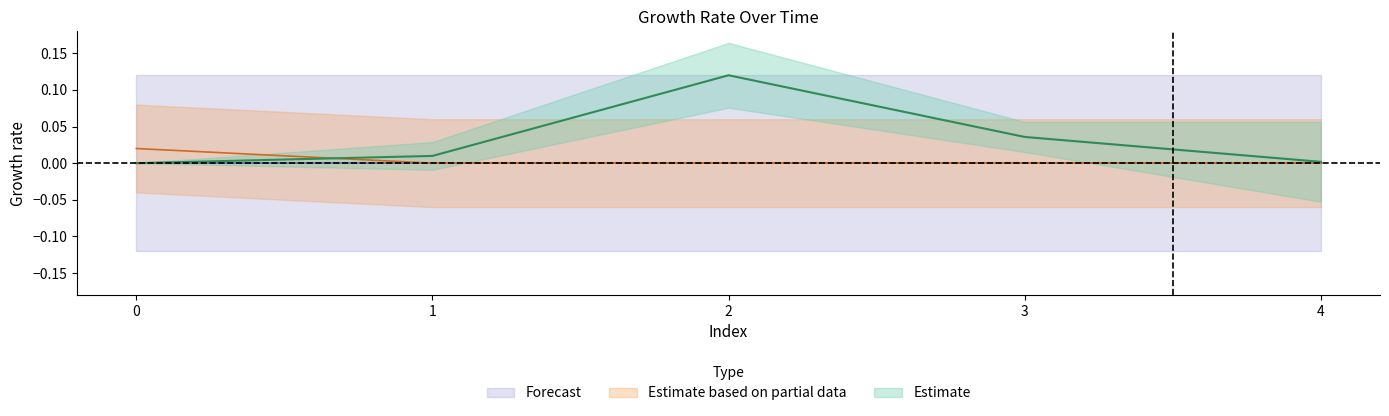

What is the spread (max minus min) of values at 2?

0.1